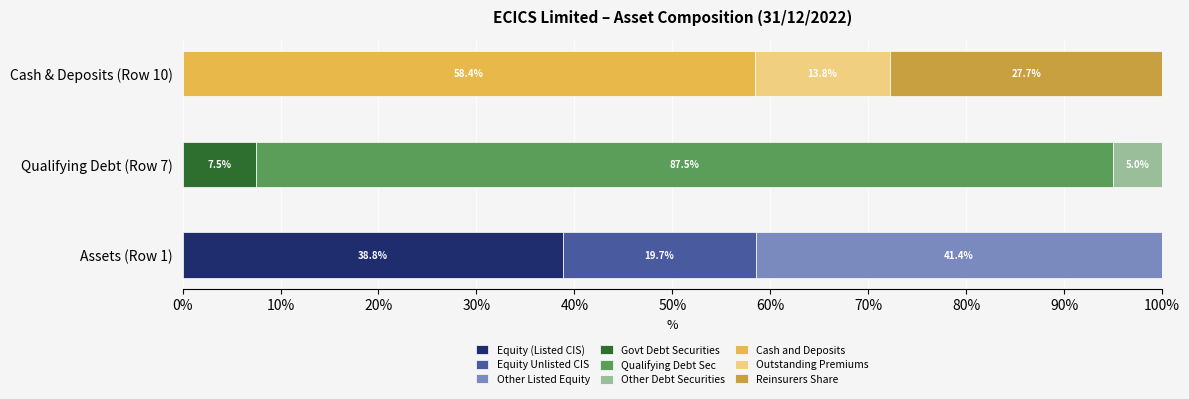

What is the total value across all series at Qualifying Debt (Row 7)?

100.0